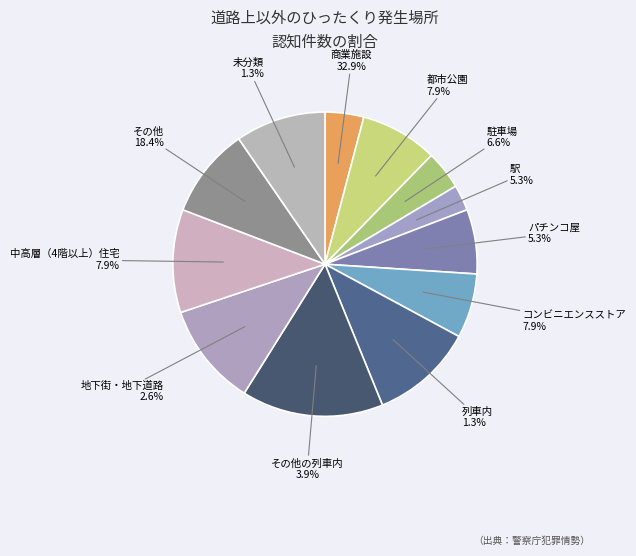

How many segments does this pie chart have?

12